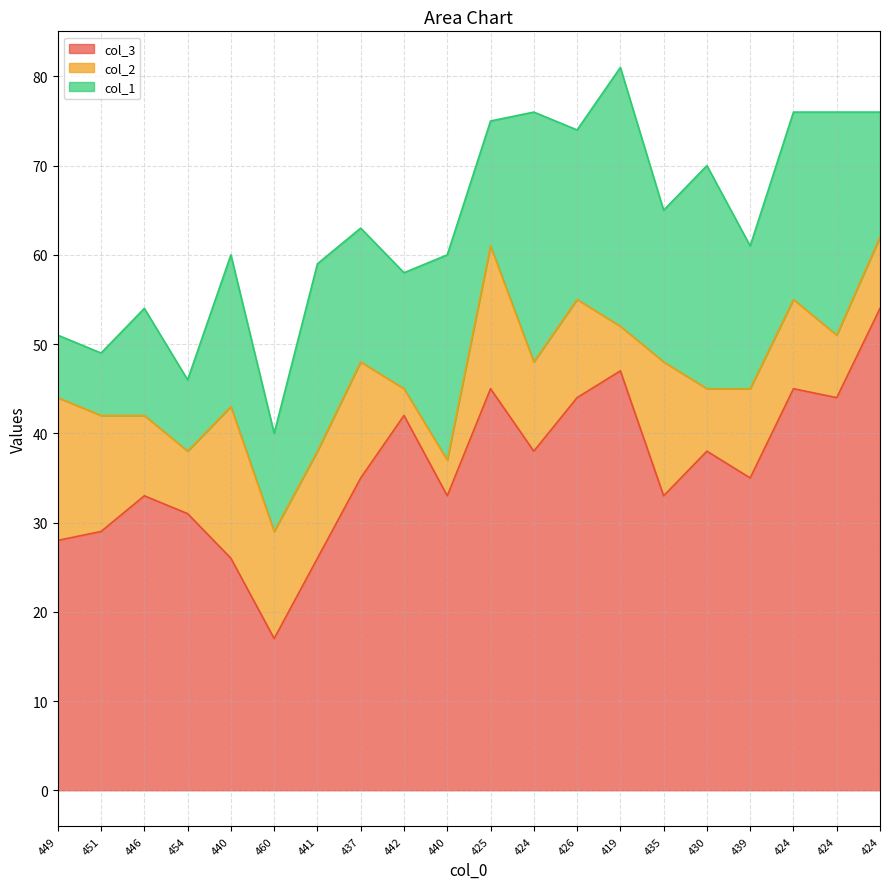

True or false: col_3 and col_1 cross at least once.

False